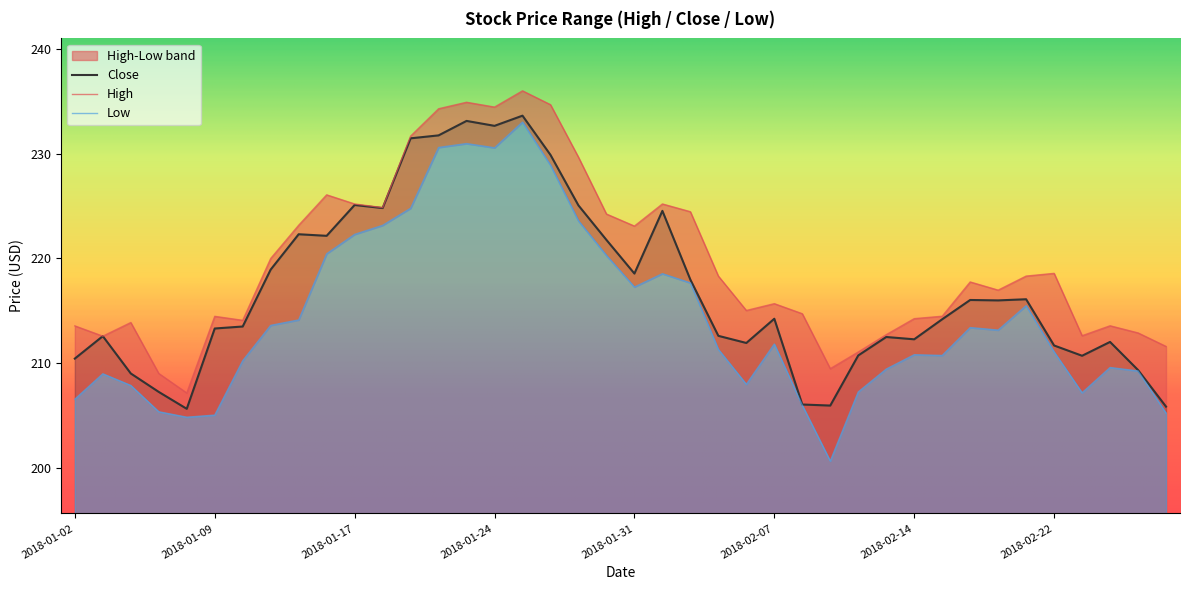

At which label is Low closest to 216?

2018-02-21